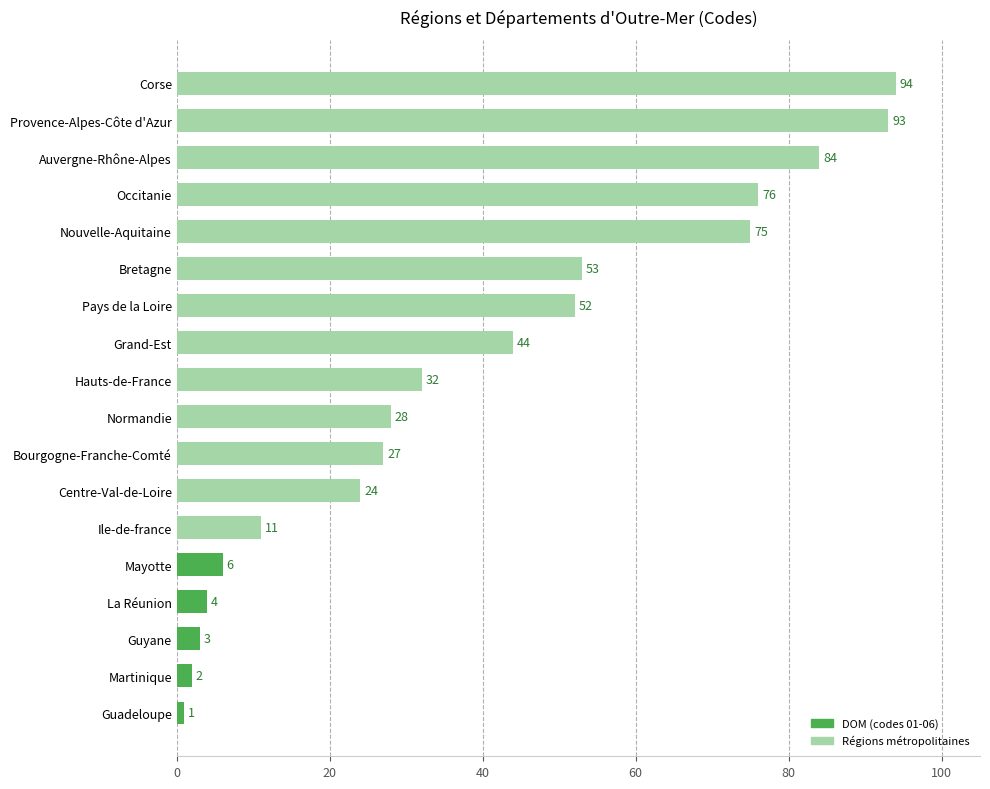

What is the average value?

39